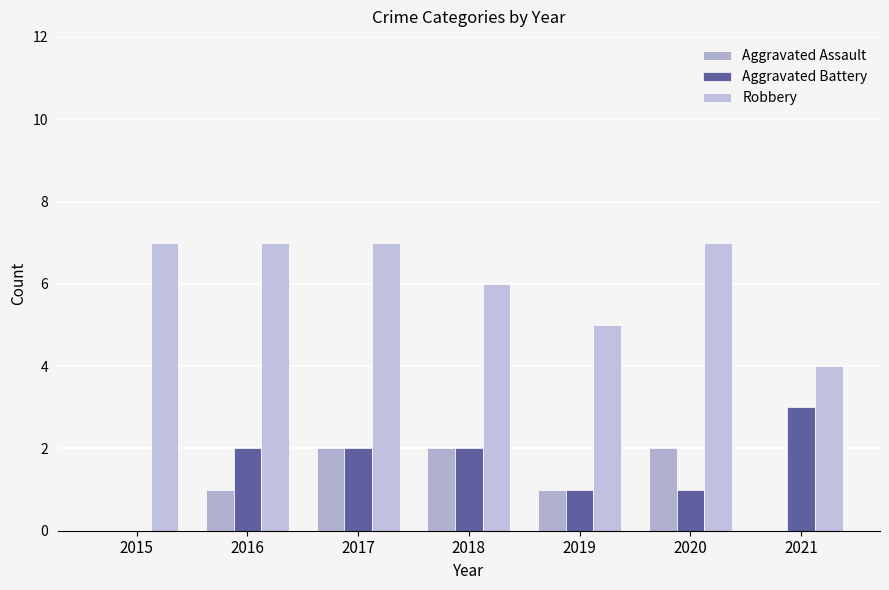

Which series has the widest spread of values?

Aggravated Battery